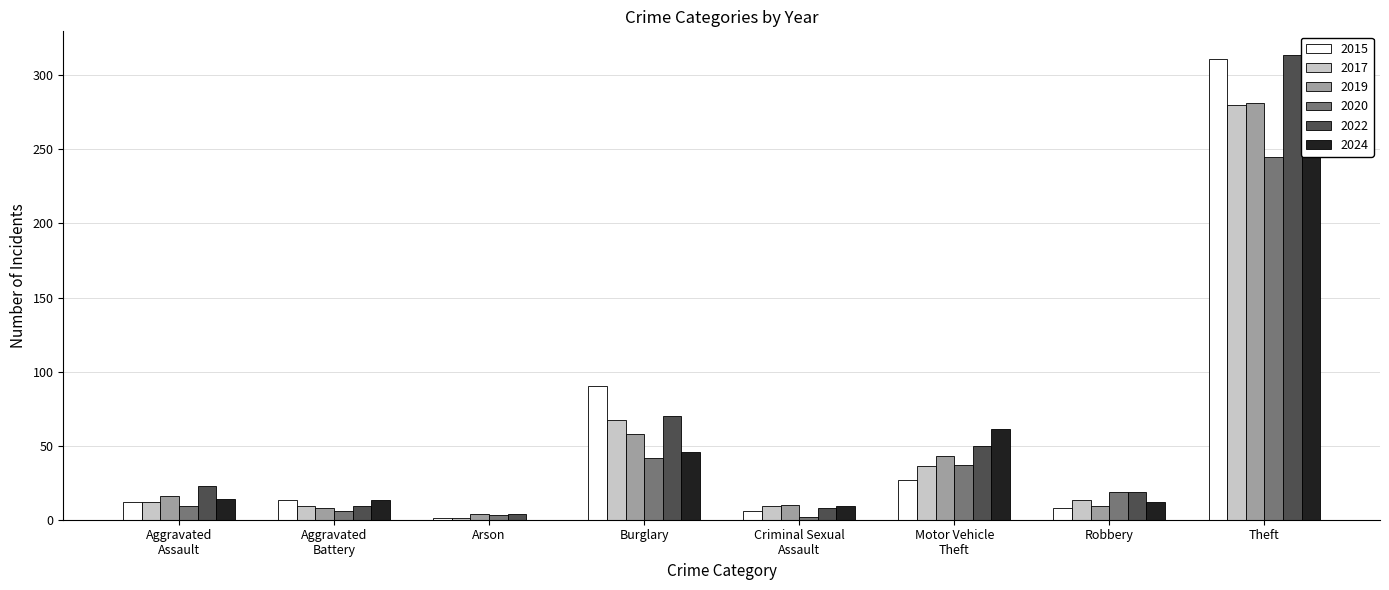

Are the bars horizontal?

No